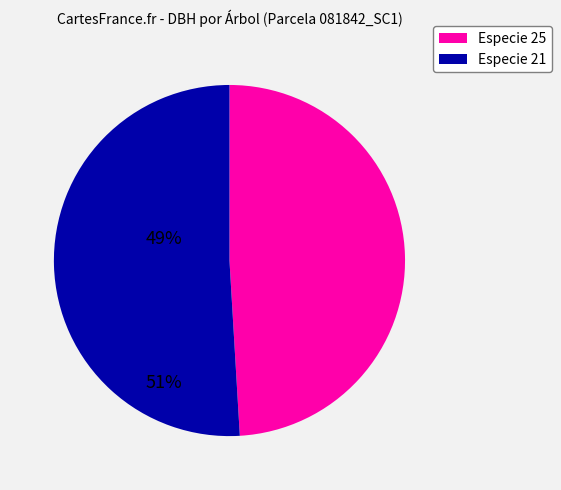

How many segments does this pie chart have?

2